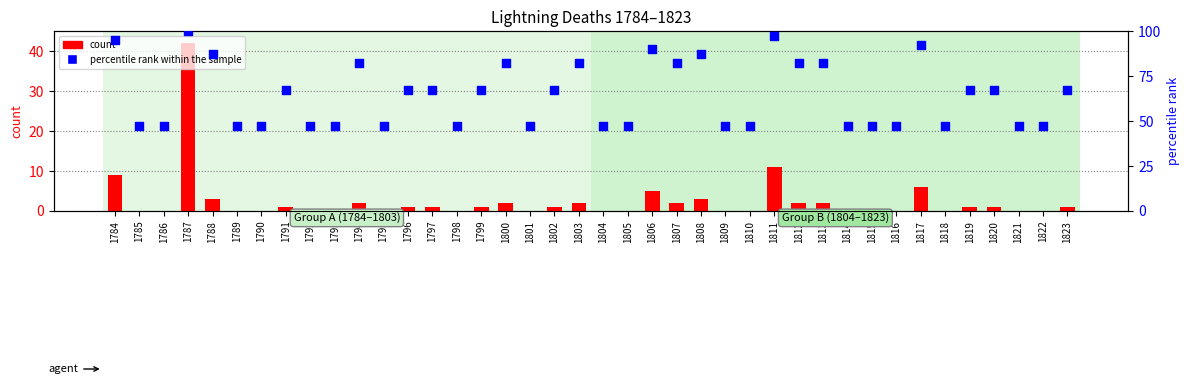

Is the value of count at 1820 greater than the value of percentile rank within the sample at 1795?

No